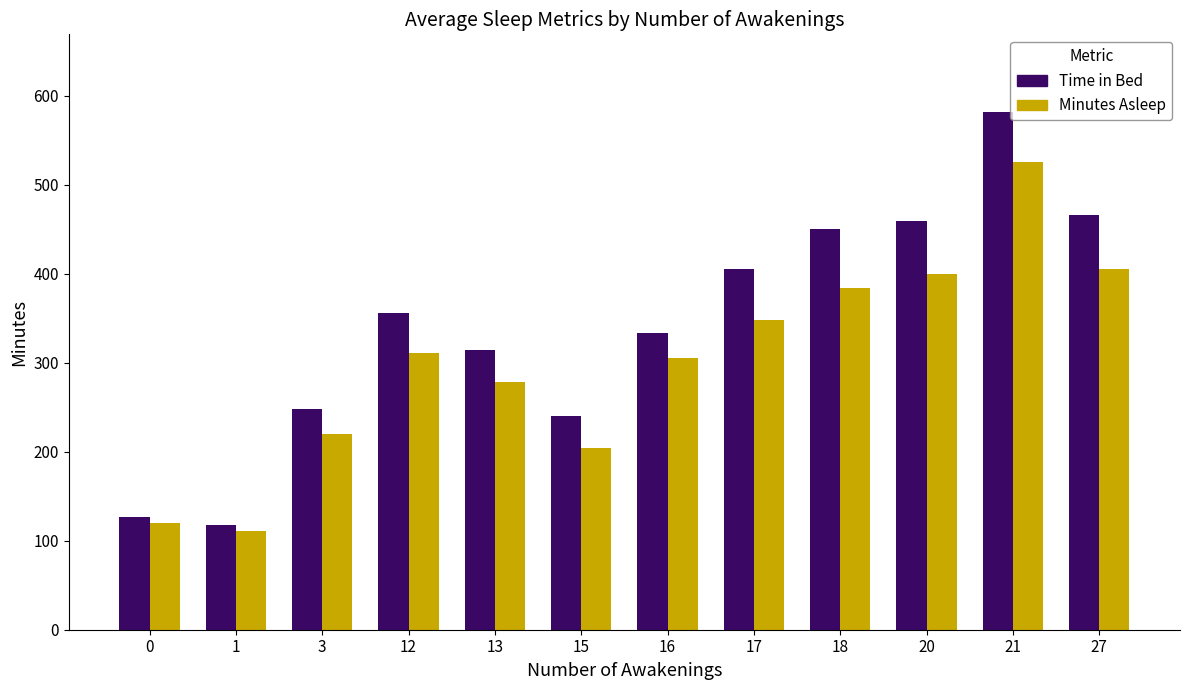

What is the value of the Time in Bed bar at the 2nd from the left?

117.8